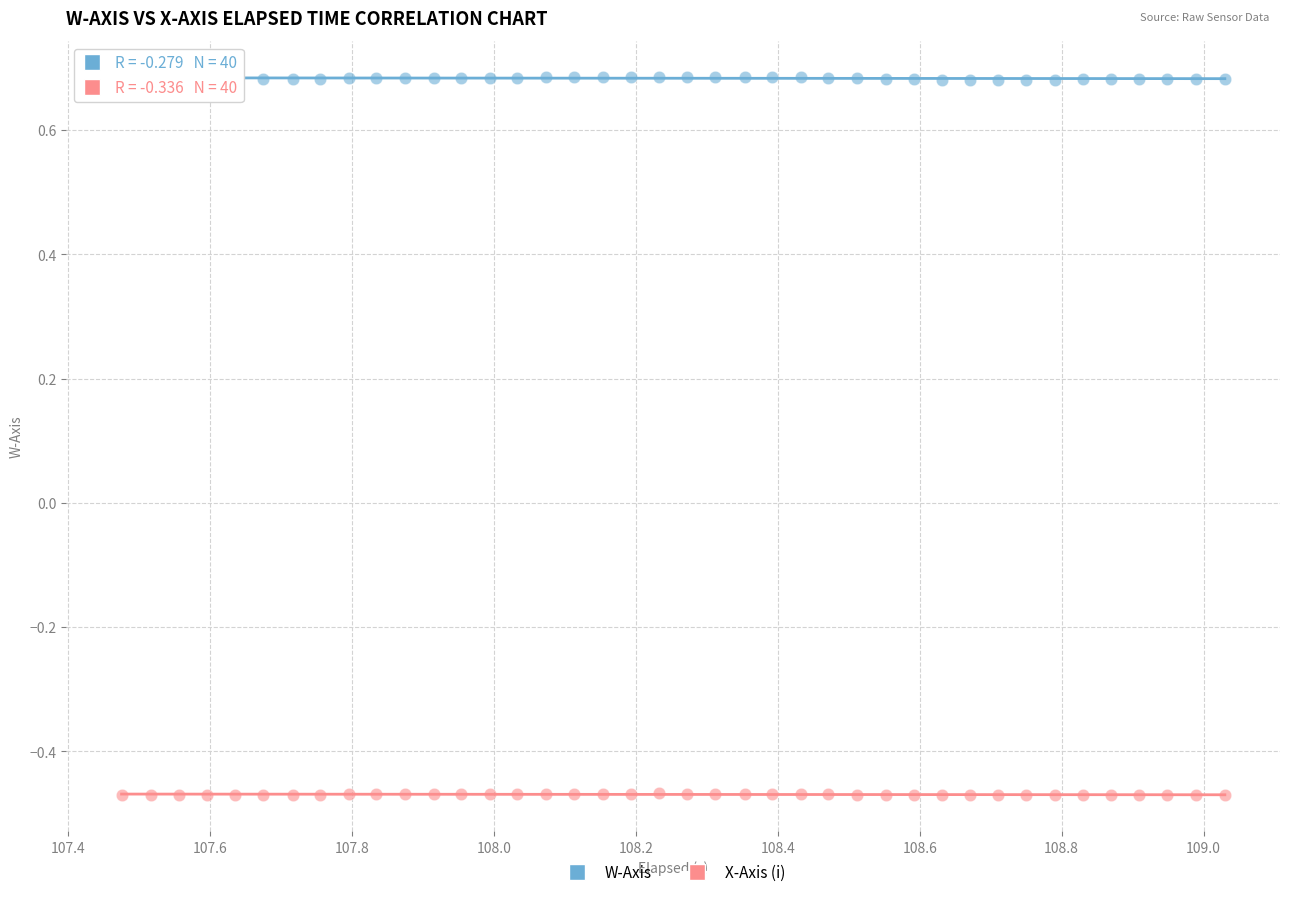

Which series has the largest Y range (max minus min)?

W-Axis